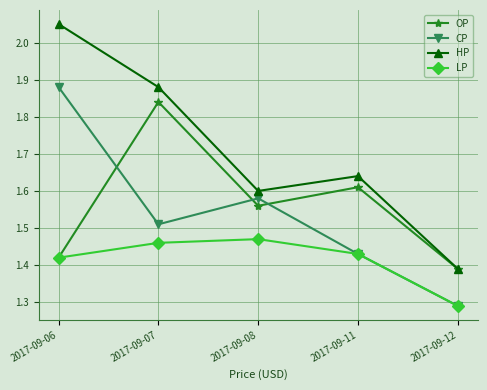

True or false: HP and CP cross at least once.

False